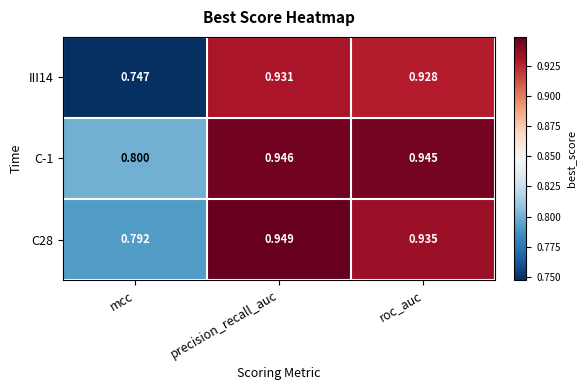

At precision_recall_auc, list the series in order from smallest to largest.

III14, C-1, C28